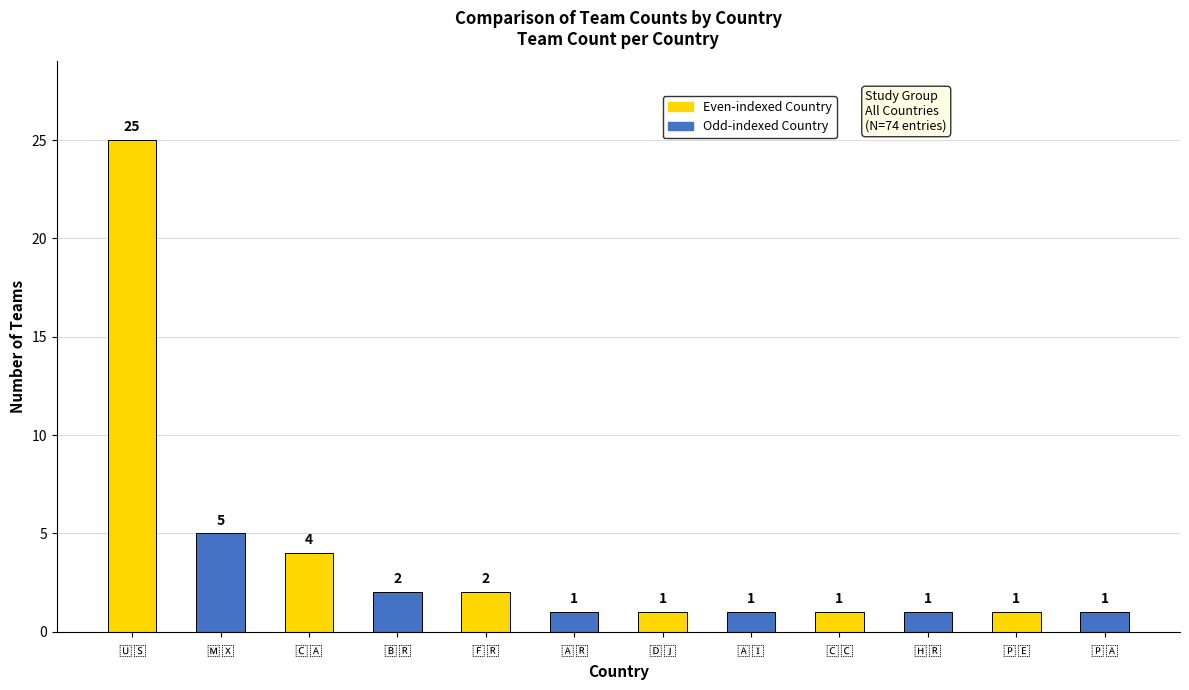

Reading right to left, list all the values displayed in this chart.

1	1	1	1	1	1	1	2	2	4	5	25